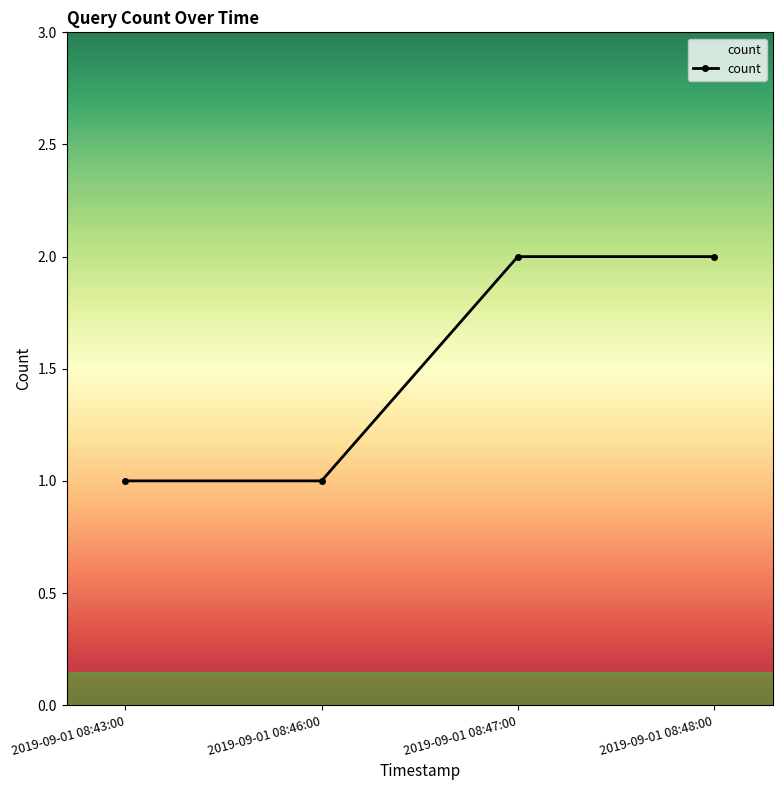

How many data points are less than 2?

2